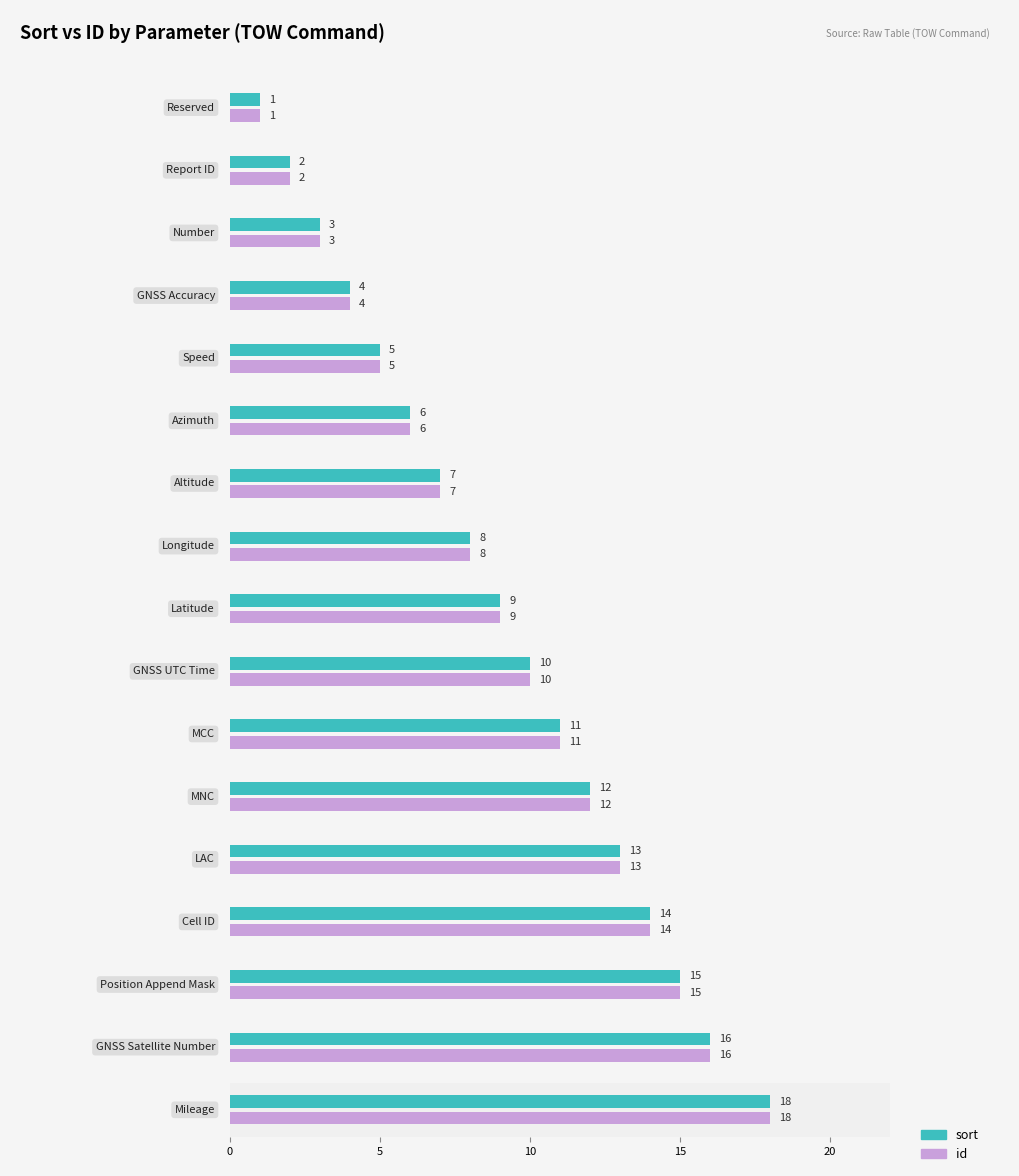

What position from the left is MNC?

12